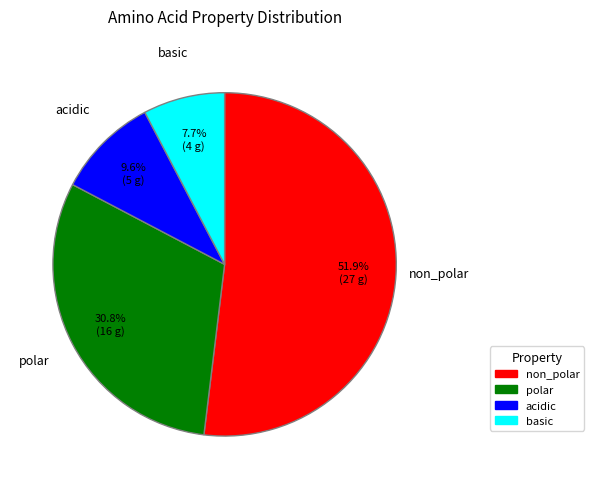

Do acidic and polar together represent more than half of the pie?

No